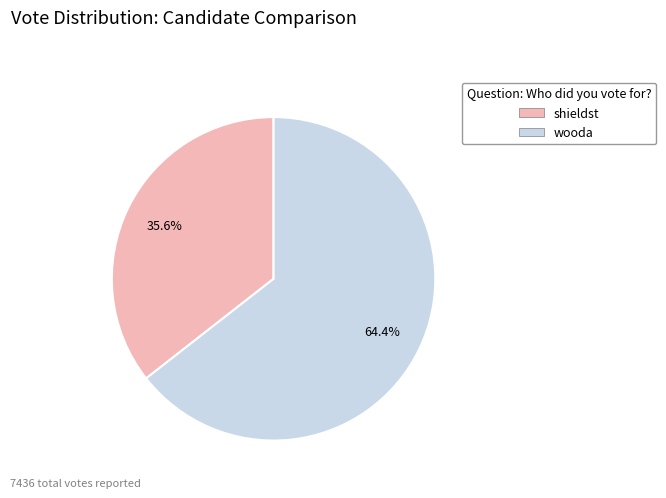

Which category accounts for the majority?

wooda